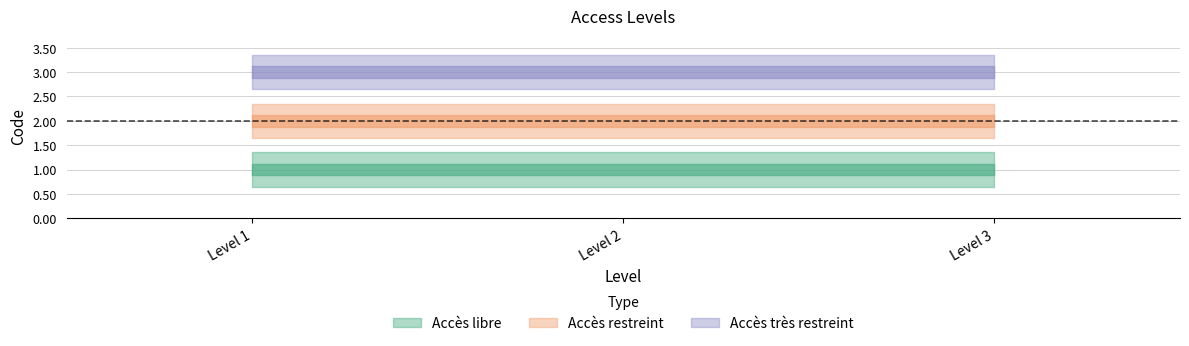

Does the chart display data point markers on the line(s)?

No